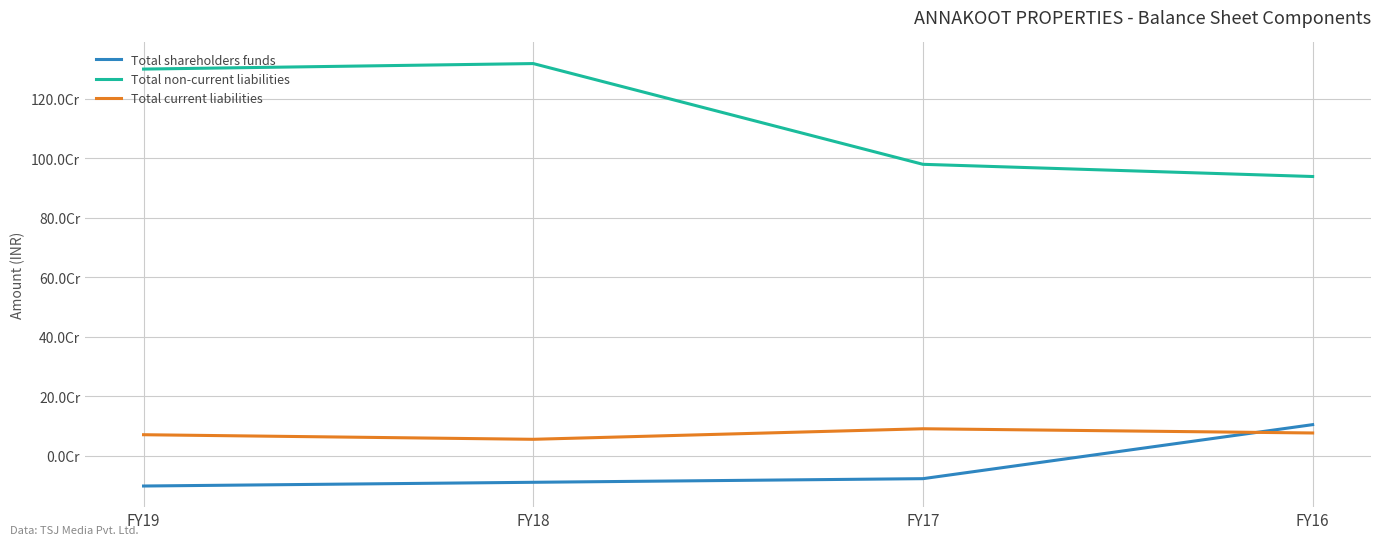

What are all the series names shown in the legend?

Total shareholders funds, Total non-current liabilities, Total current liabilities